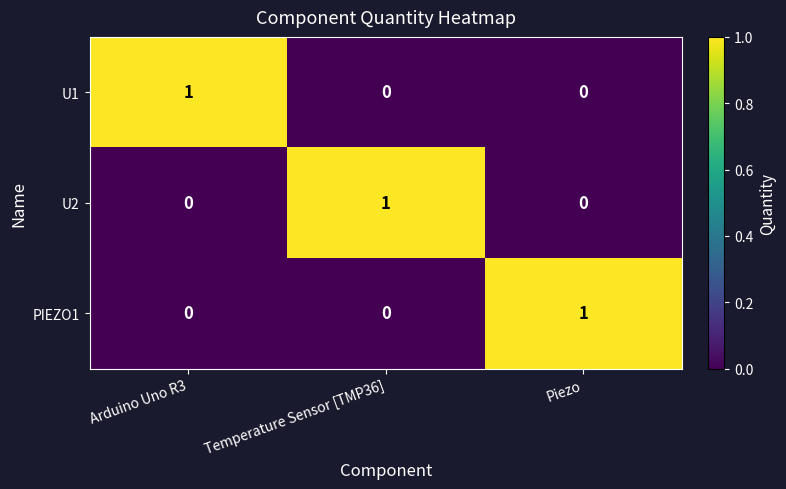

True or false: U2 has a value of 0 at Arduino Uno R3.

True